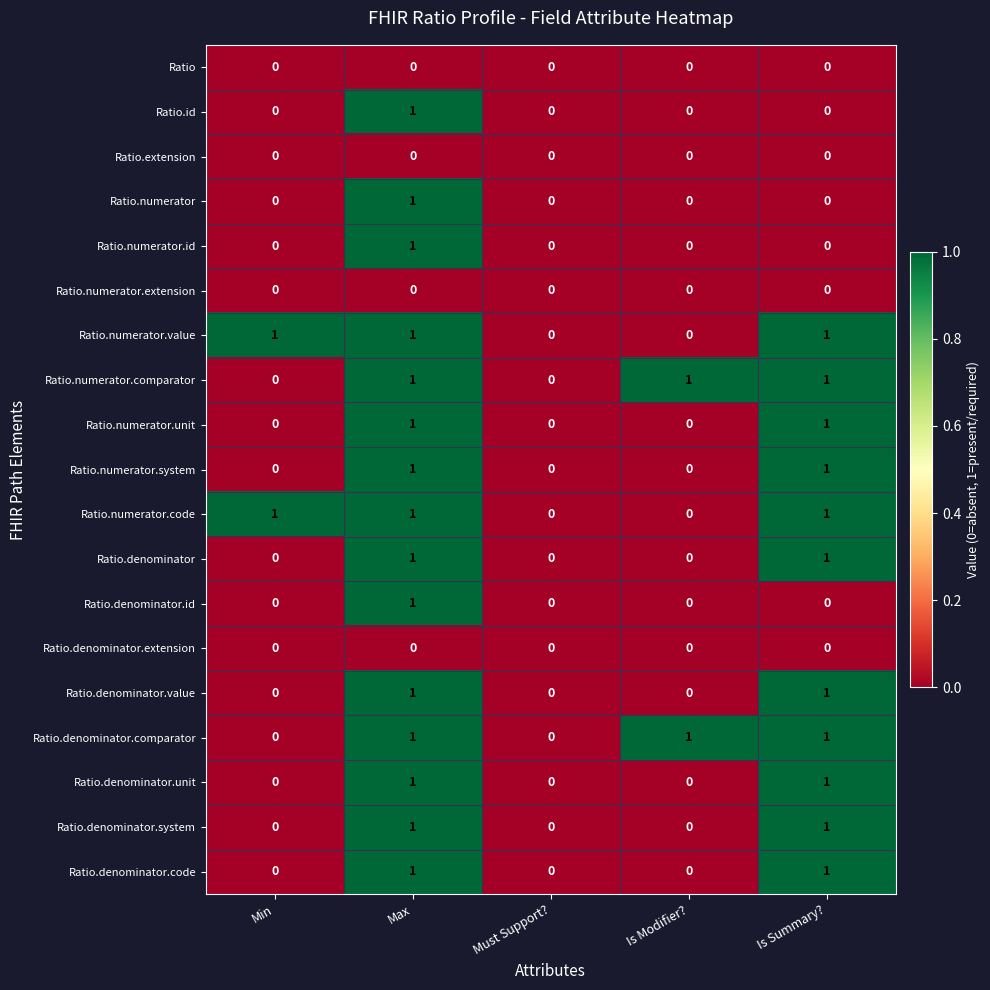

Which category has the highest value in the Ratio.id series?

Max